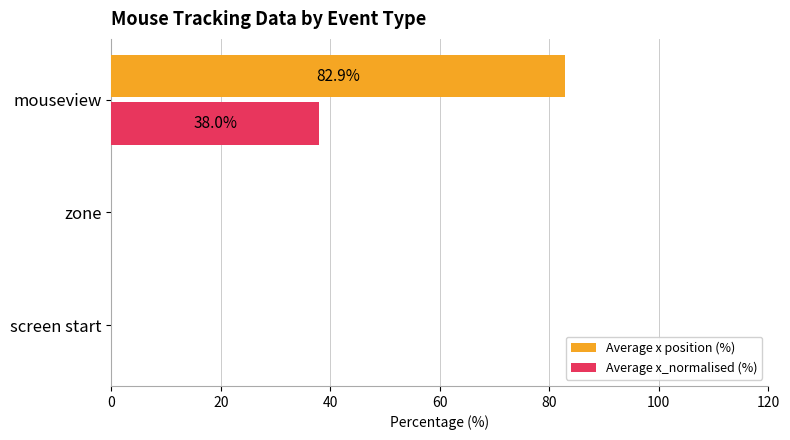

Which series has the largest total across all categories?

Average x position (%)